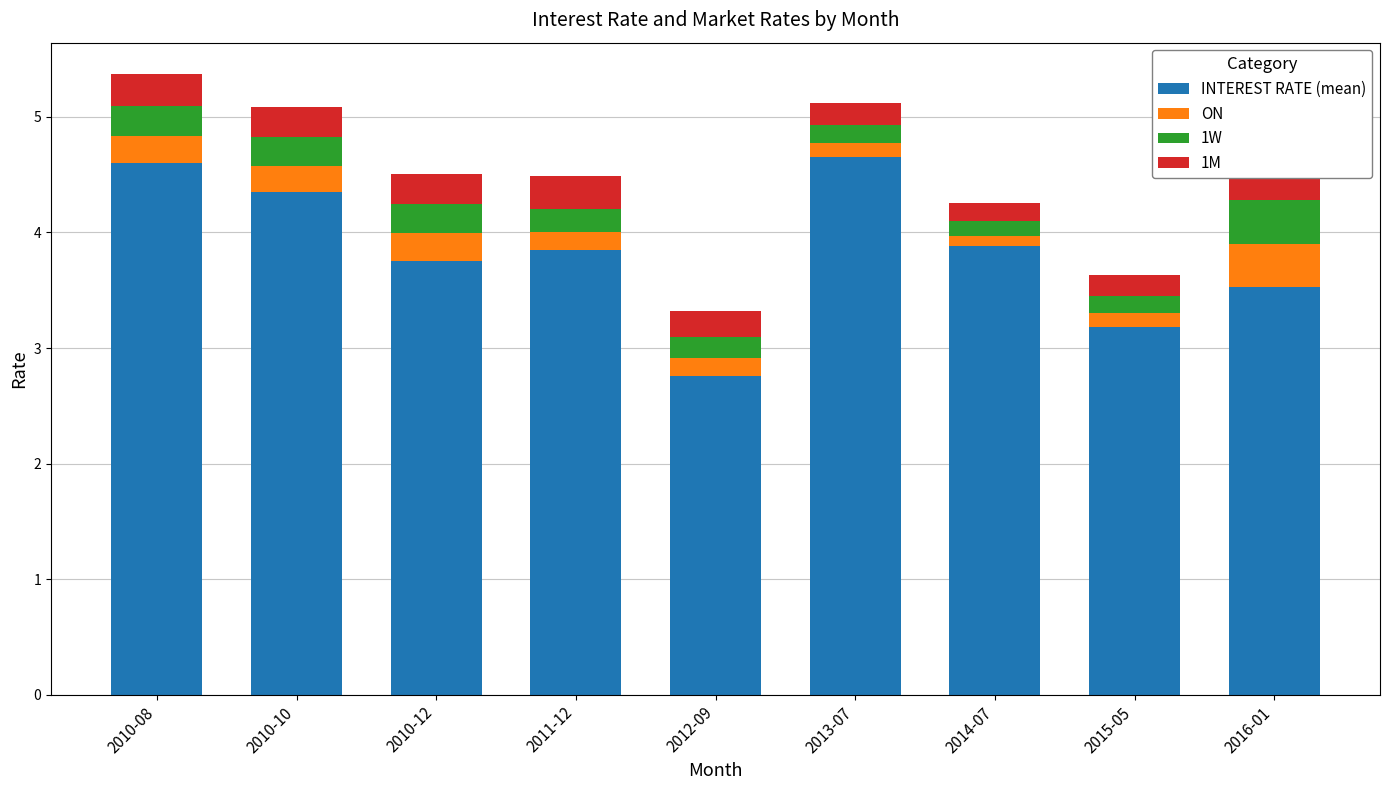

How many bars are there in total?

36